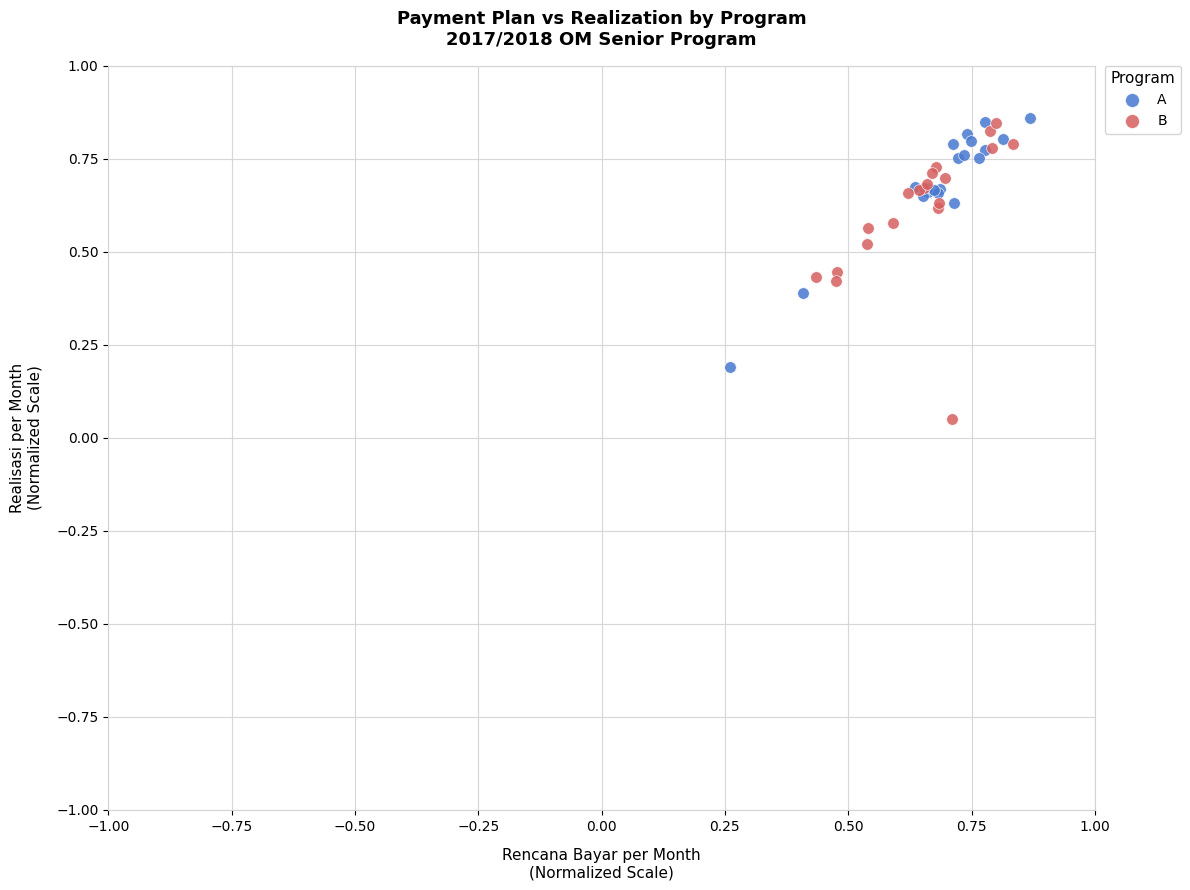

What are all the series names shown in the legend?

A, B